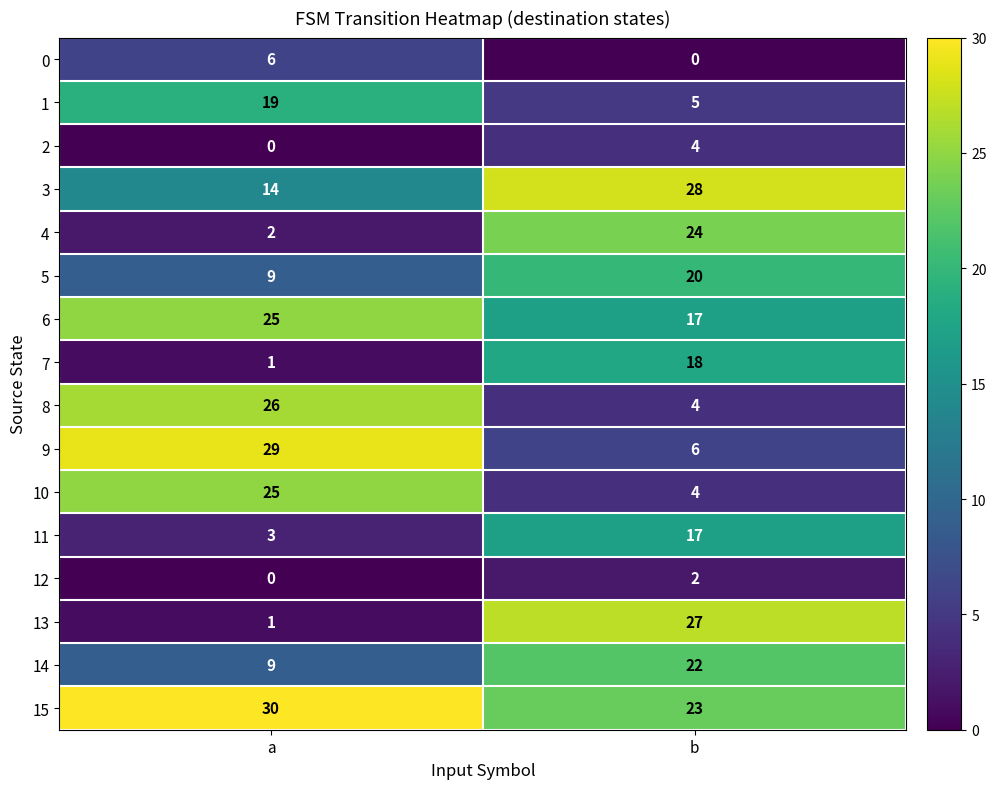

Is the value of 13 at a greater than the value of 4 at a?

No